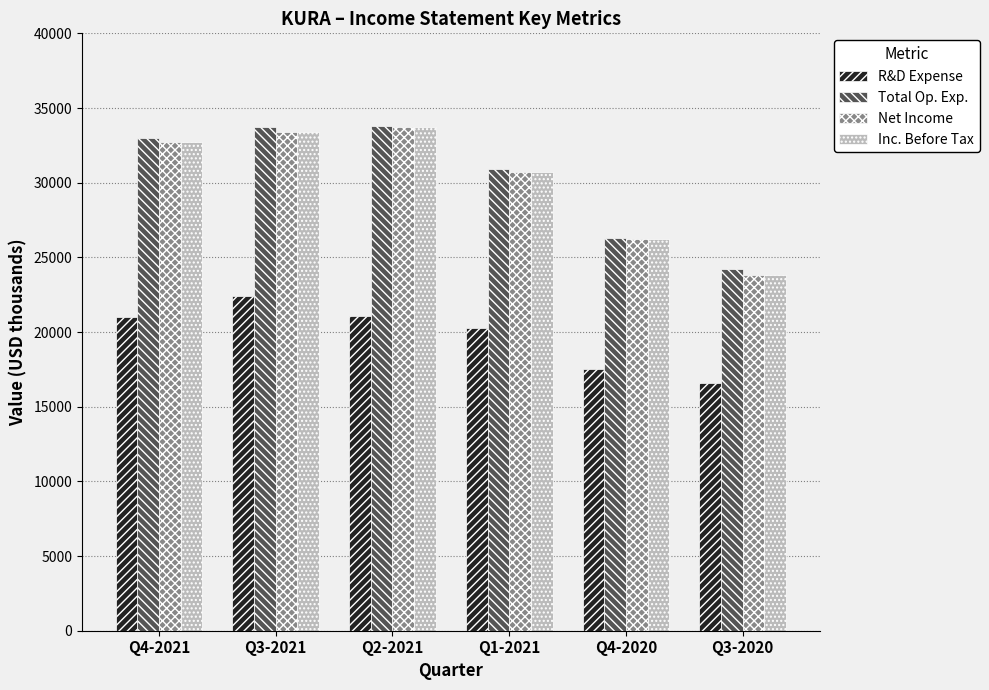

The Net Income series shows 23800 at Q3-2020. True or false?

True